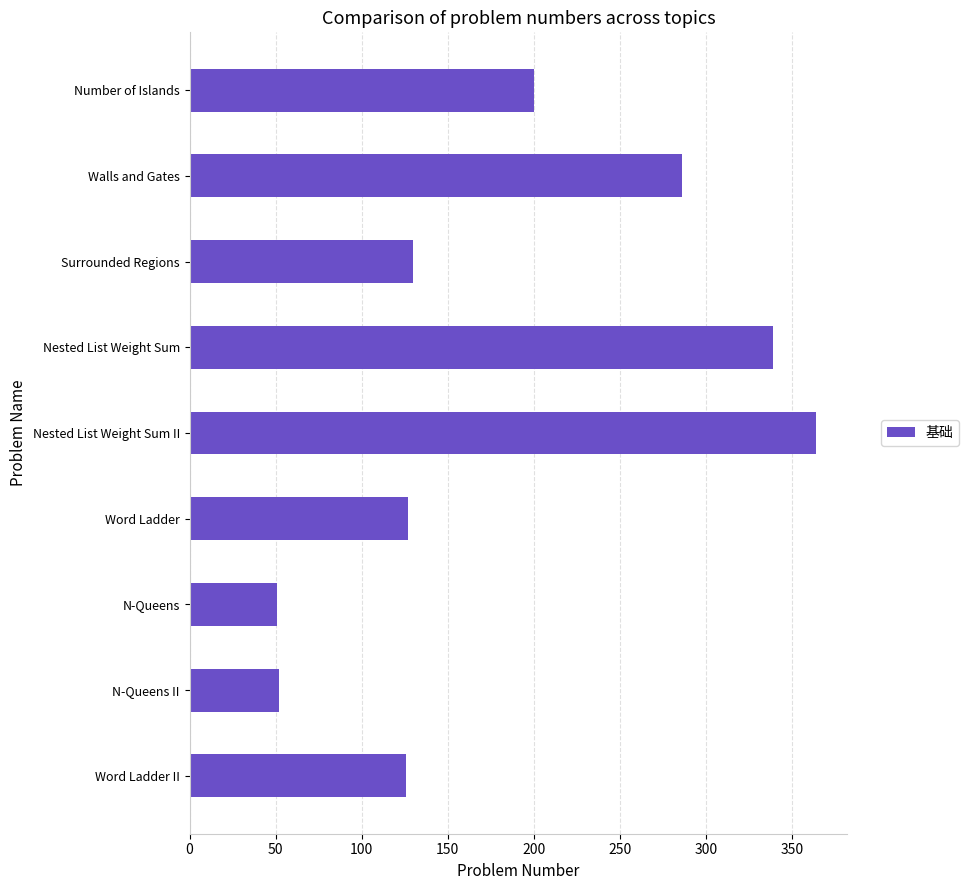

What is the ratio of the value at Walls and Gates to the value at Word Ladder II?

2.3